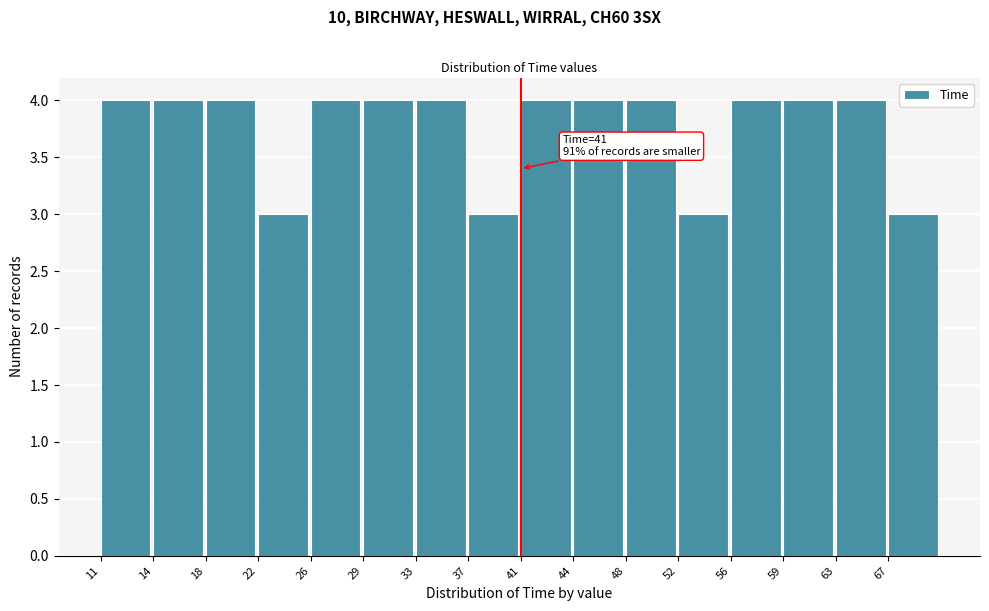

Reading right to left, extract all data points from this chart.

67=3	63=4	59=4	56=4	52=3	48=4	44=4	41=4	37=3	33=4	29=4	26=4	22=3	18=4	14=4	11=4